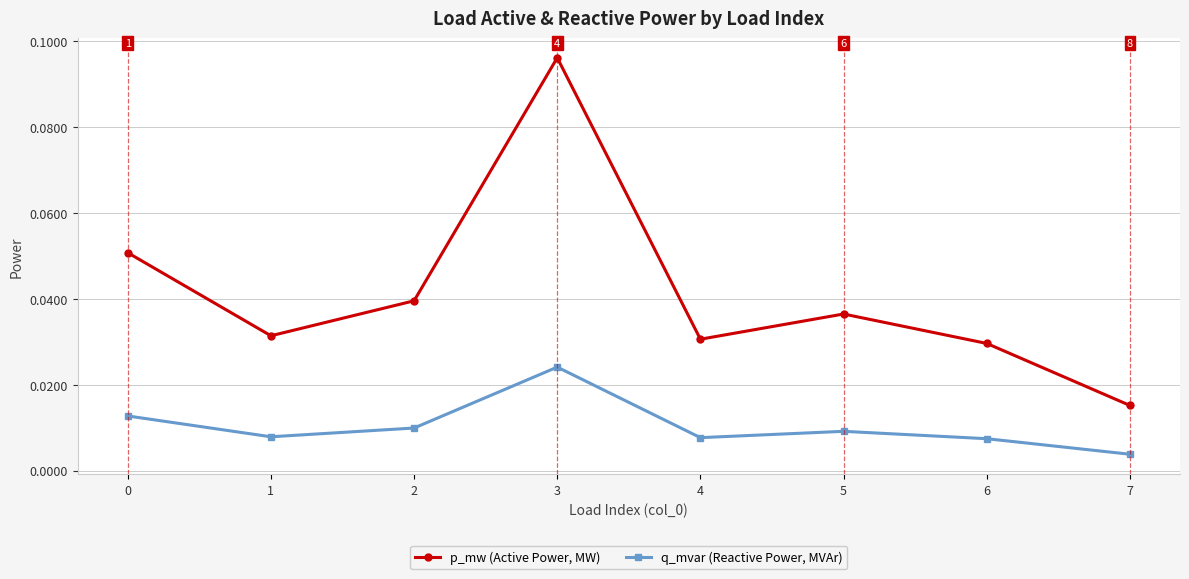

Which label corresponds to the largest value in the chart?

3